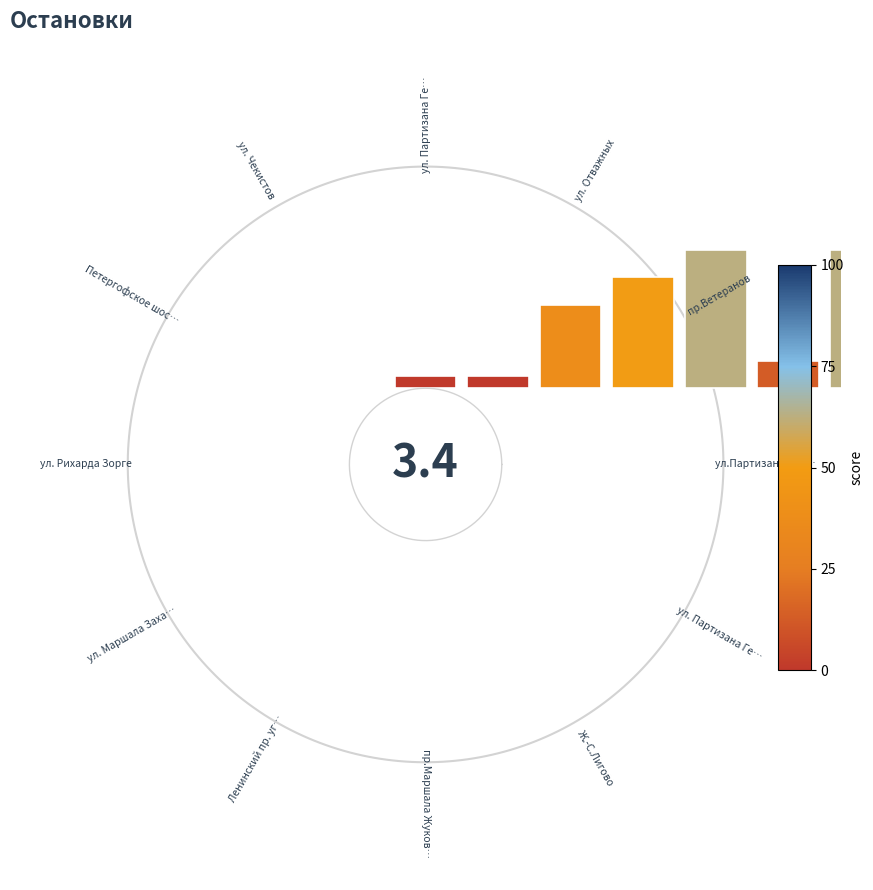

True or false: ул. Рихарда Зорге accounts for 22% of the total.

False